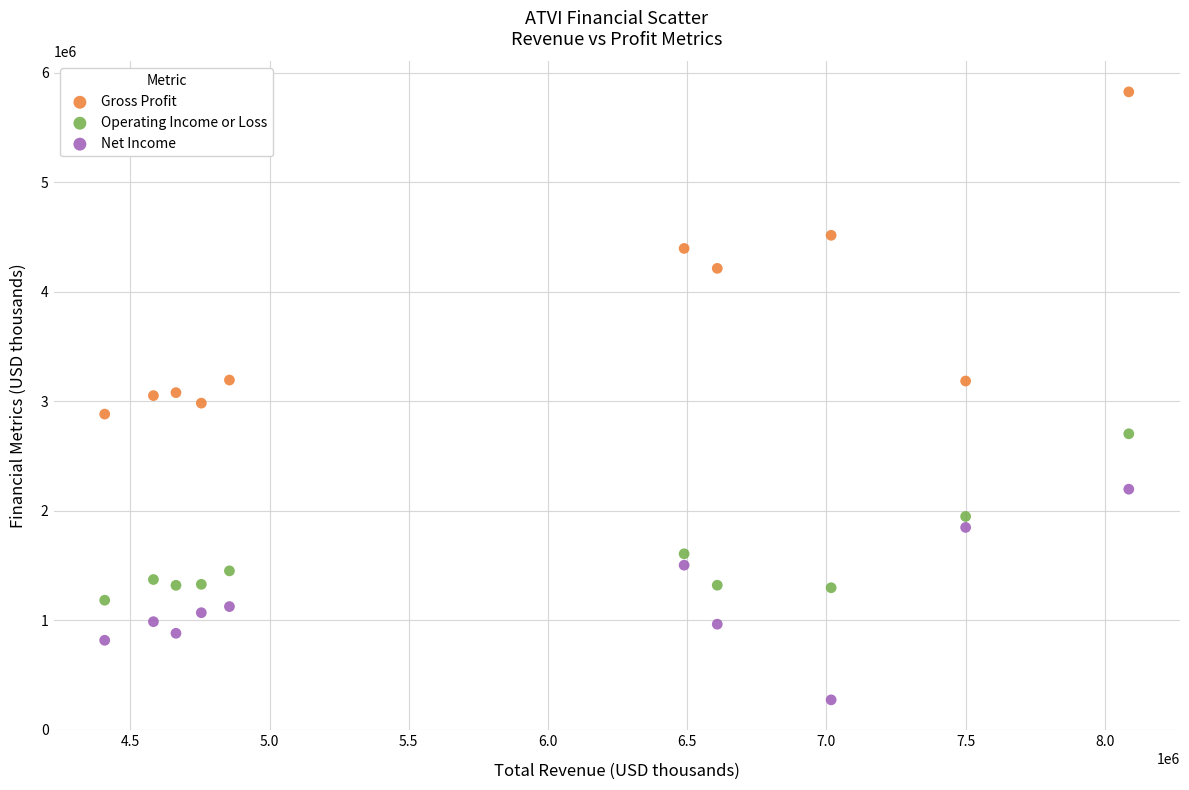

Across all data points, what is the range of X values (max minus min)?

3678000